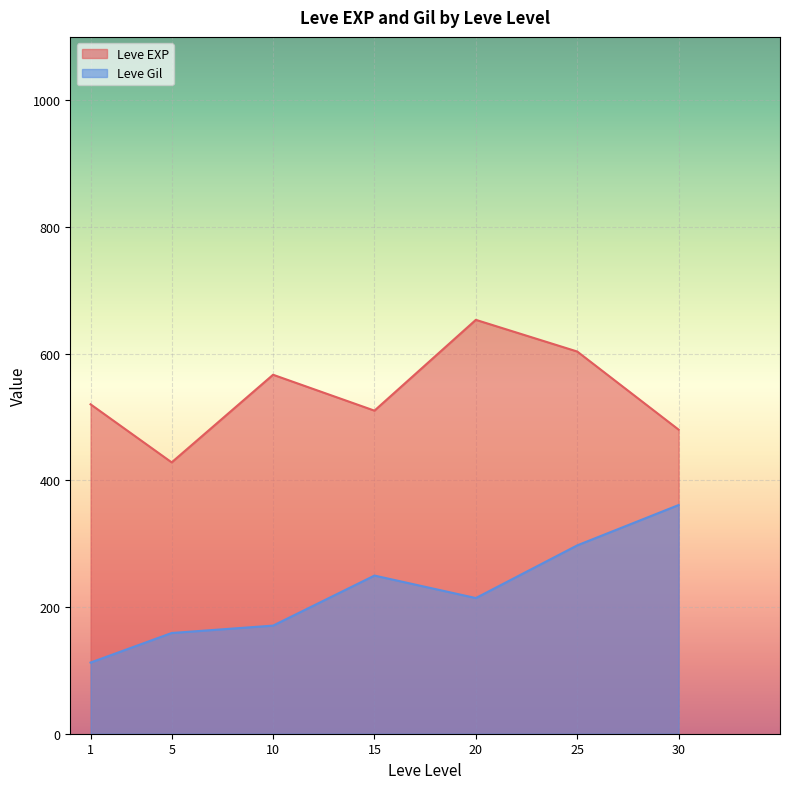

At which category is the sum across all series the highest?

25